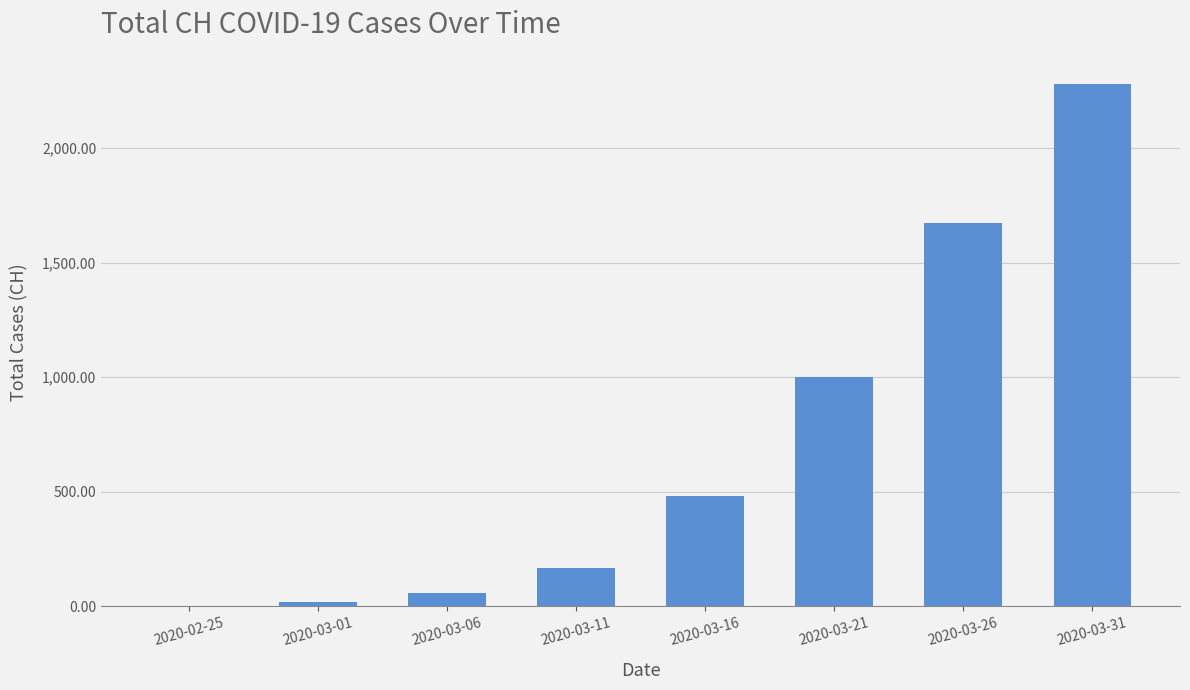

What is the sum of all values?

5680